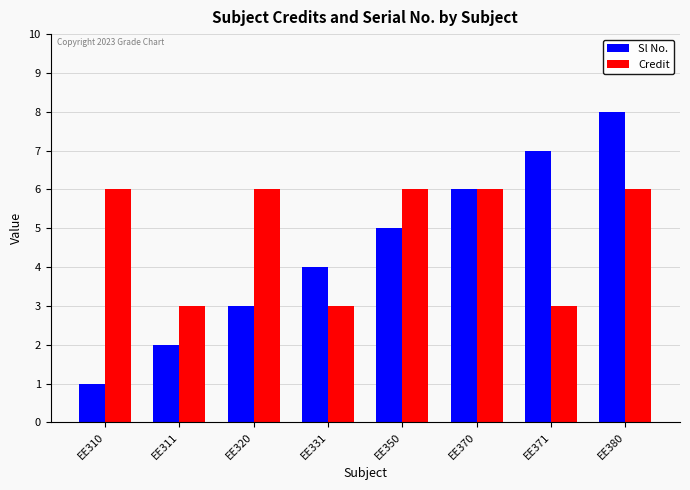

What is the sum of all Sl No. values?

36